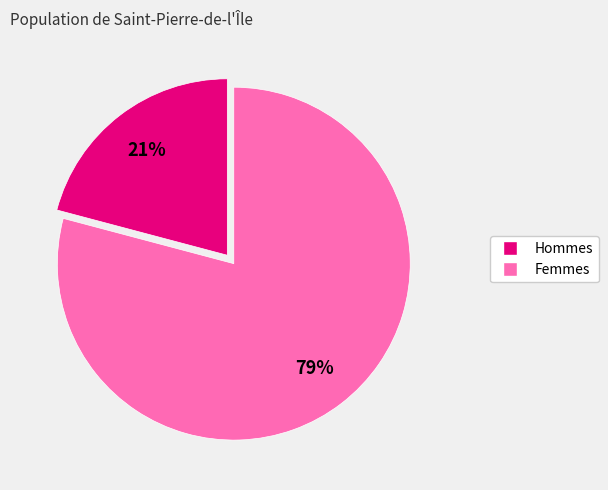

To the nearest percent, what is the average slice percentage?

50%